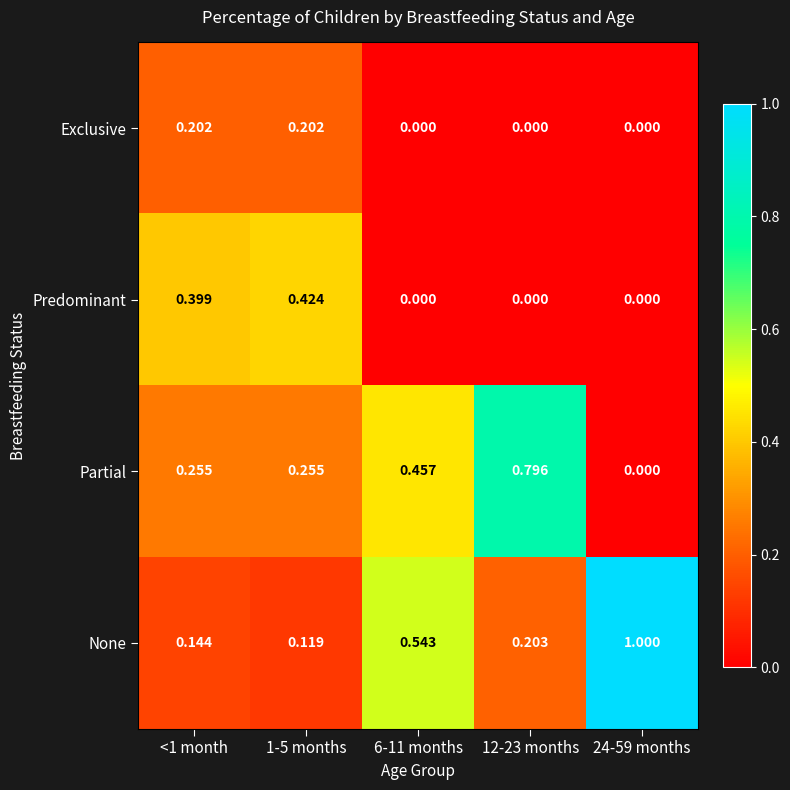

Which series has the largest total across all categories?

None